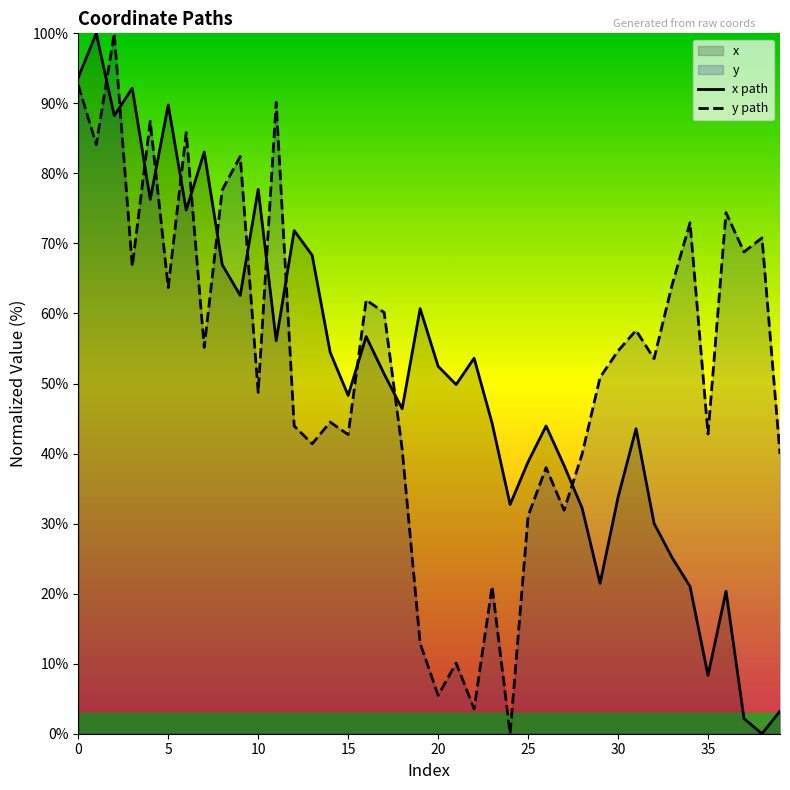

Does the chart display data point markers on the line(s)?

No